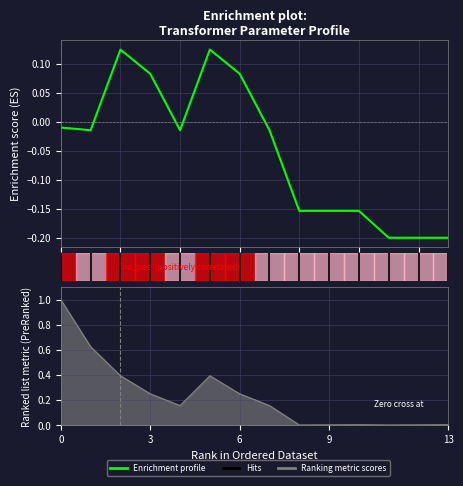

How many points are lower than both their immediate neighbors (excluding endpoints)?

2